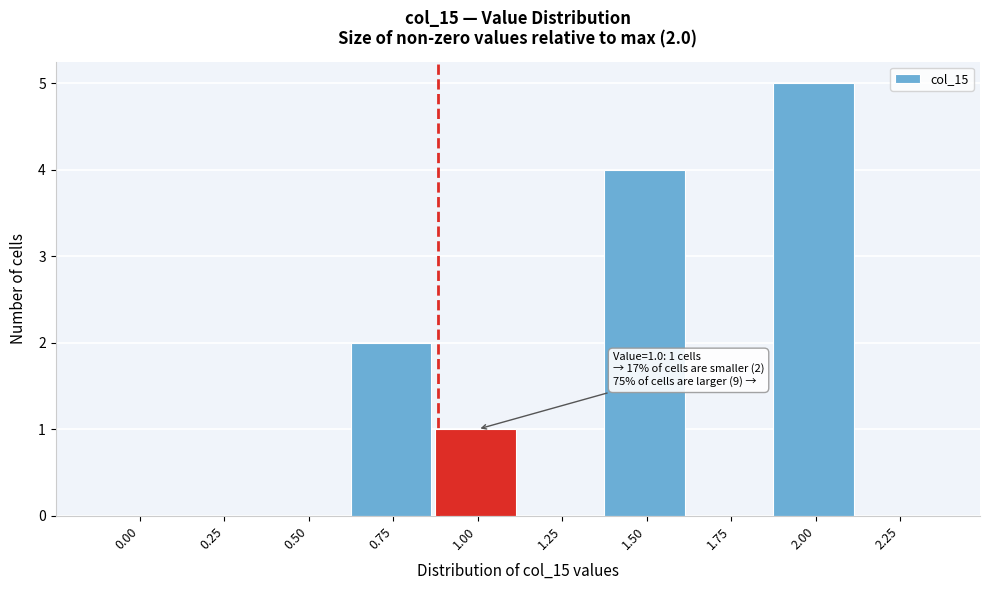

Reading left to right, extract all data points from this chart.

0.00=0	0.25=0	0.50=0	0.75=2	1.00=1	1.25=0	1.50=4	1.75=0	2.00=5	2.25=0